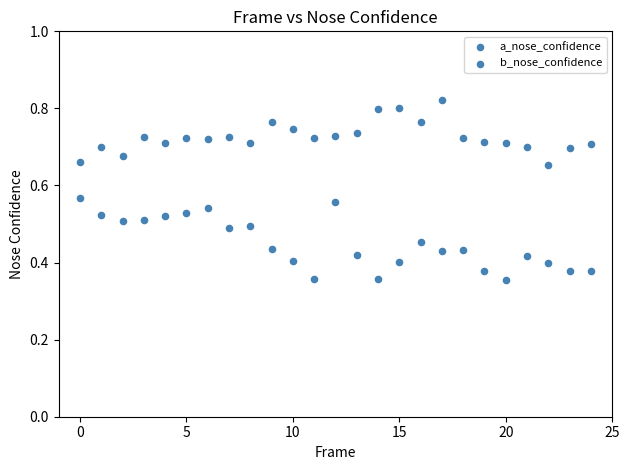

How many data points are displayed?

50